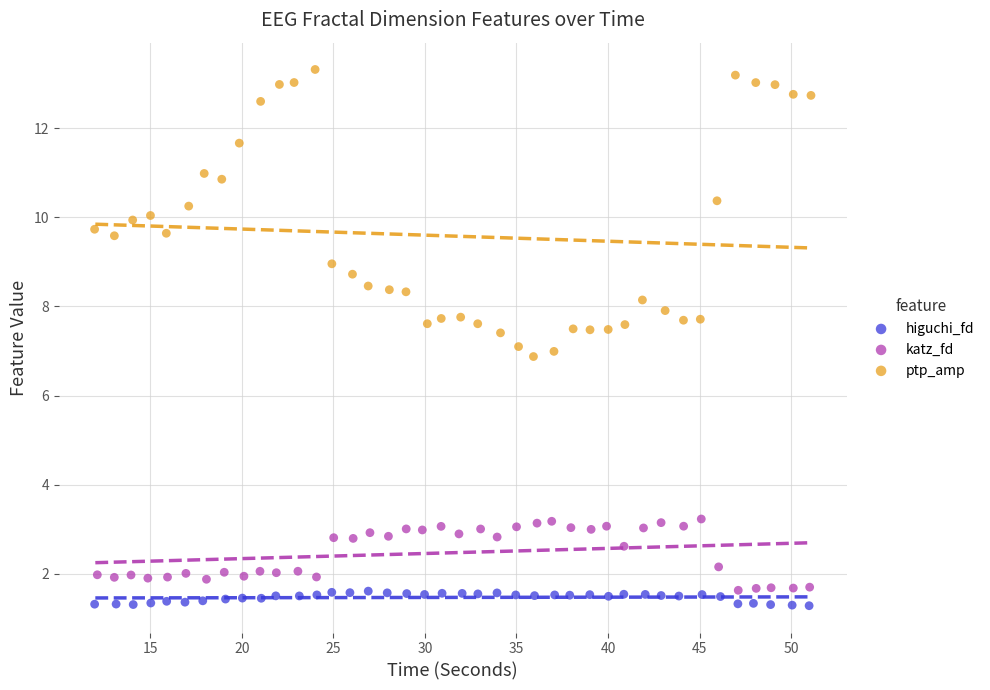

Which series contains the highest Y value?

ptp_amp